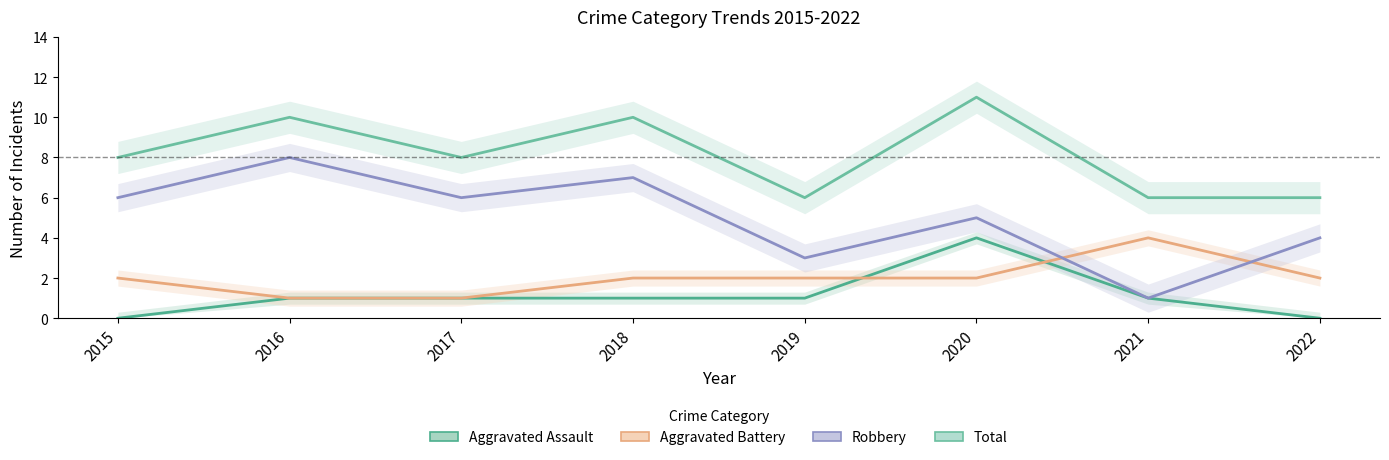

What is the difference between the Aggravated Assault values at 2022 and 2019?

1